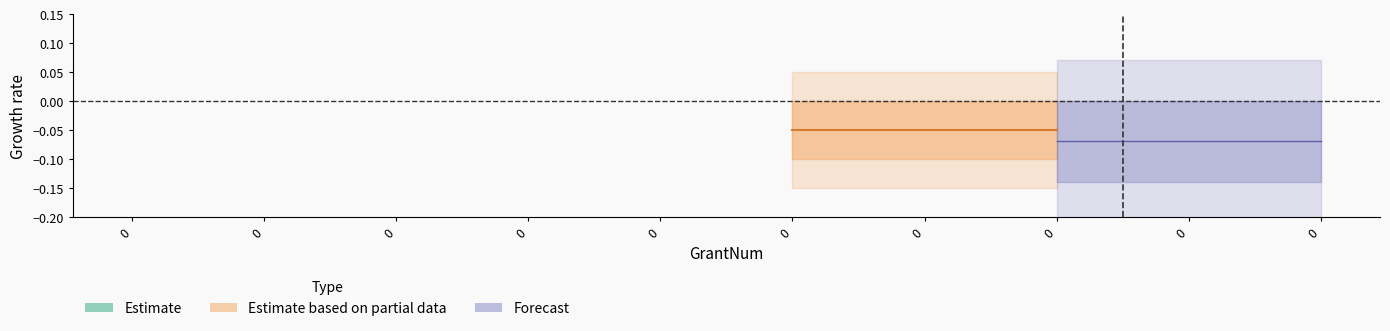

Does the chart display data point markers on the line(s)?

No